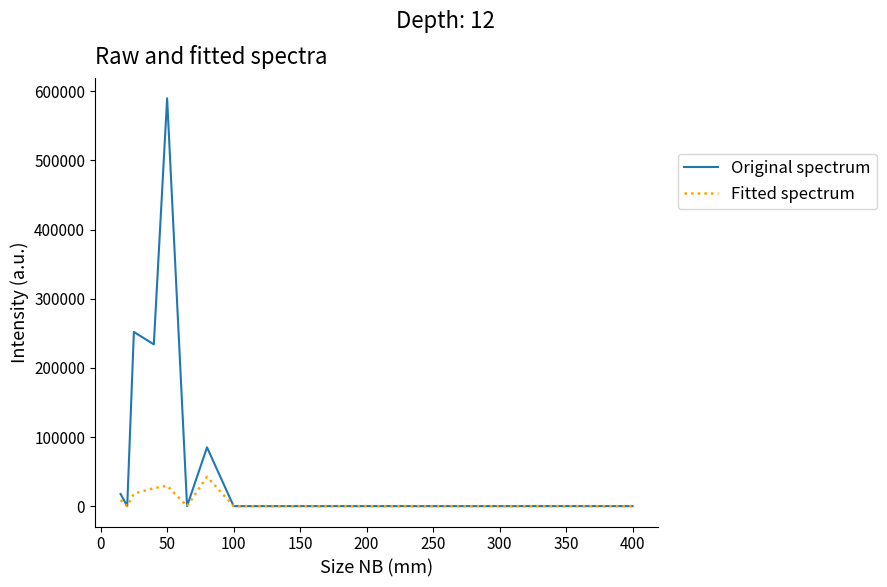

Count the Fitted spectrum values in the range 0 to 18000.

10